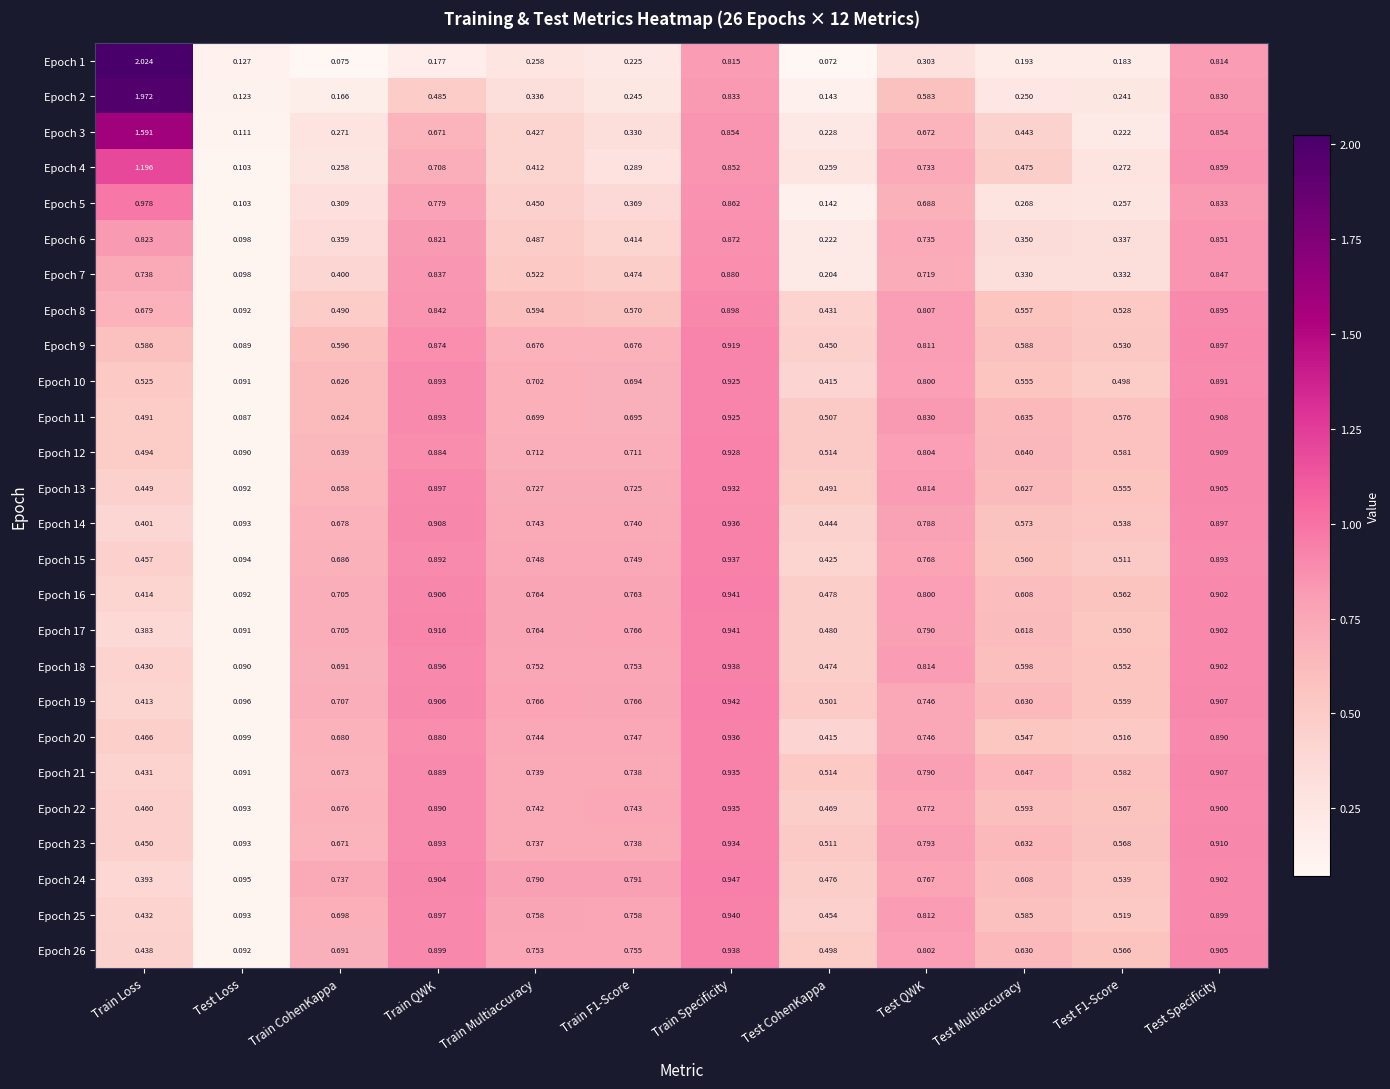

At which category does the chart reach its peak across all series?

Train Loss